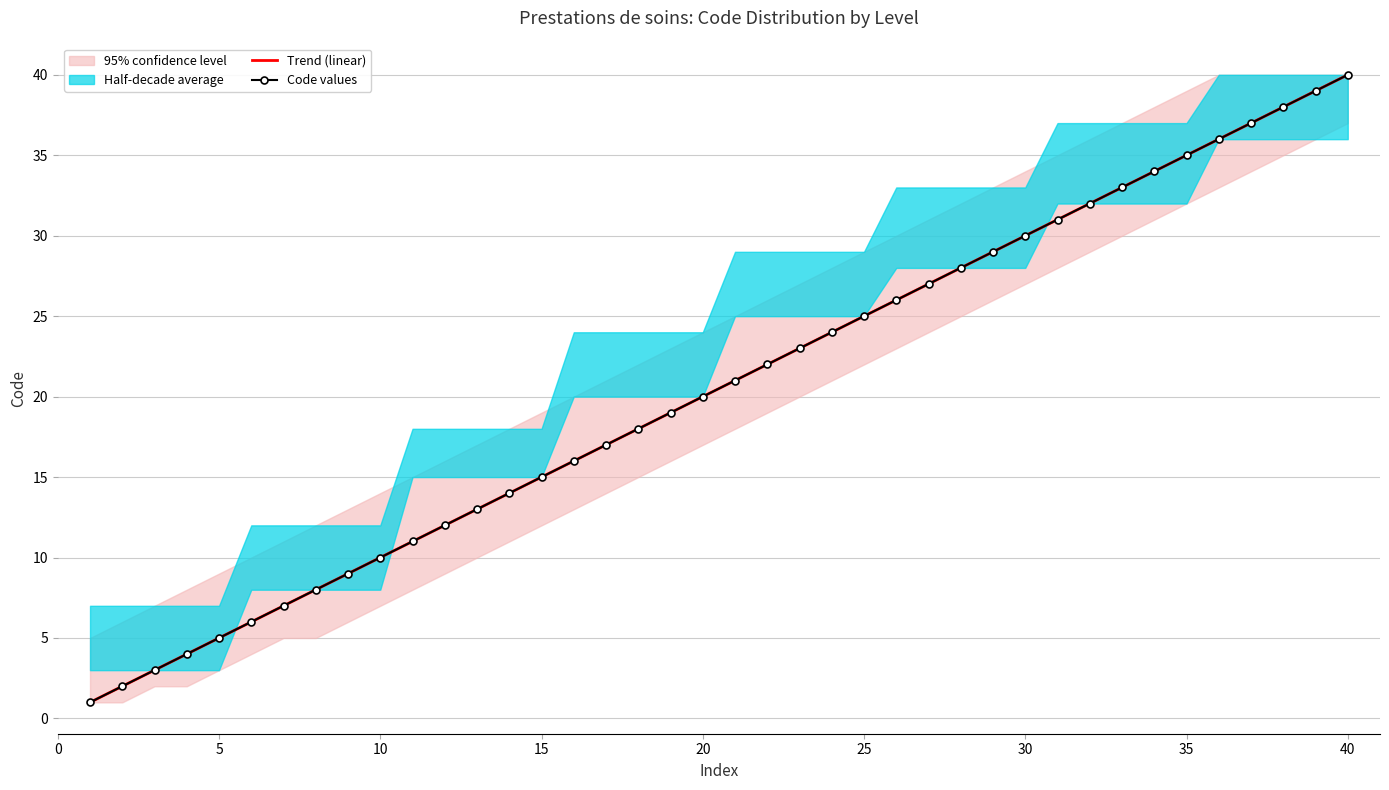

Is the value of Trend (linear) at 39 greater than the value of Code values at 22?

Yes